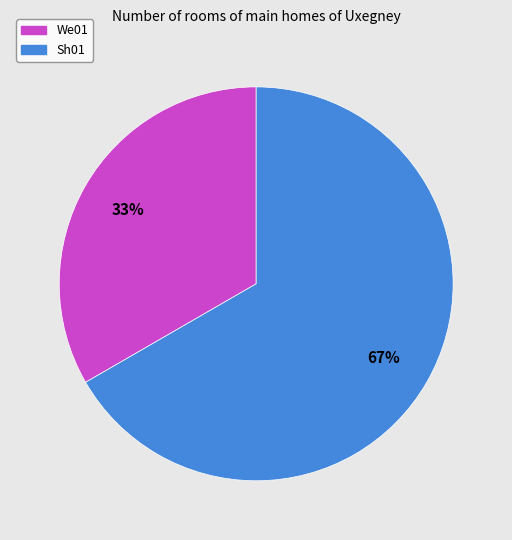

Which slice represents more than half of the pie?

Sh01